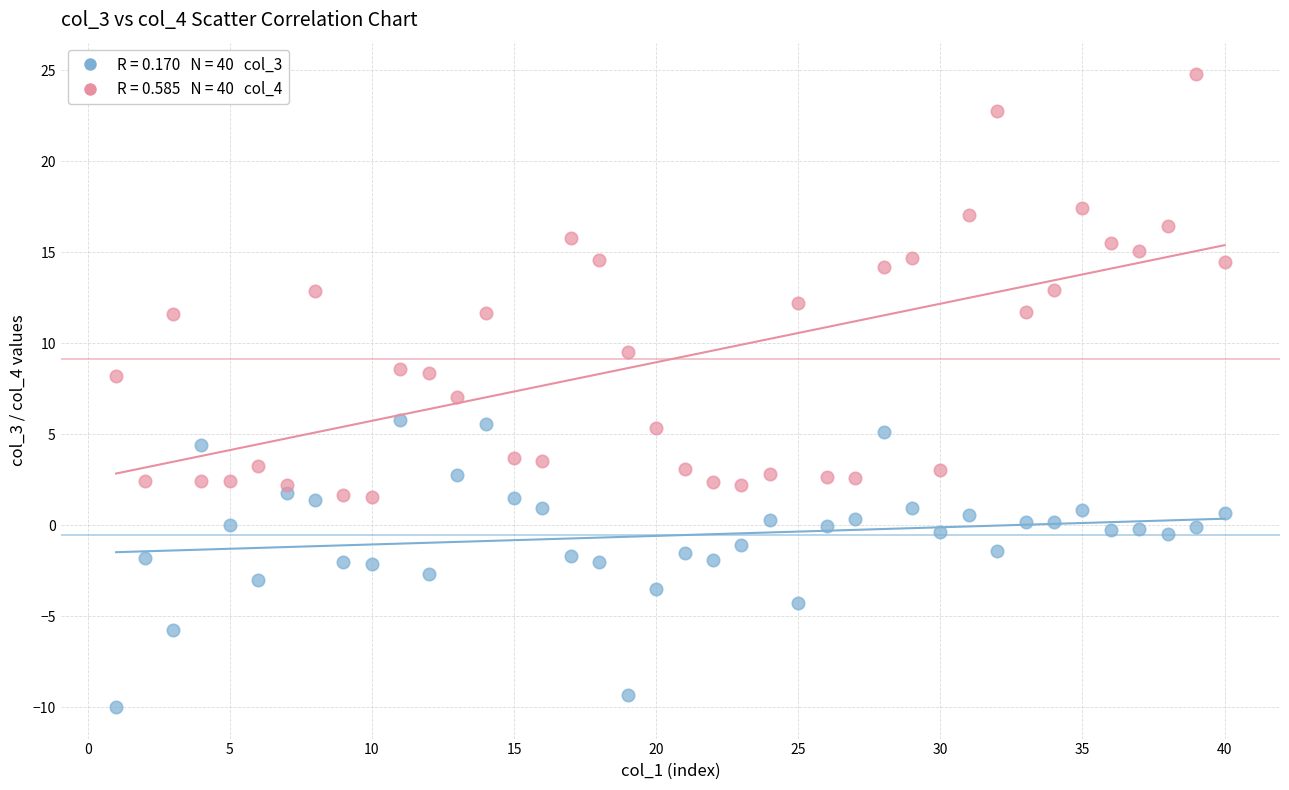

Across all data points, what is the range of X values (max minus min)?

39.0